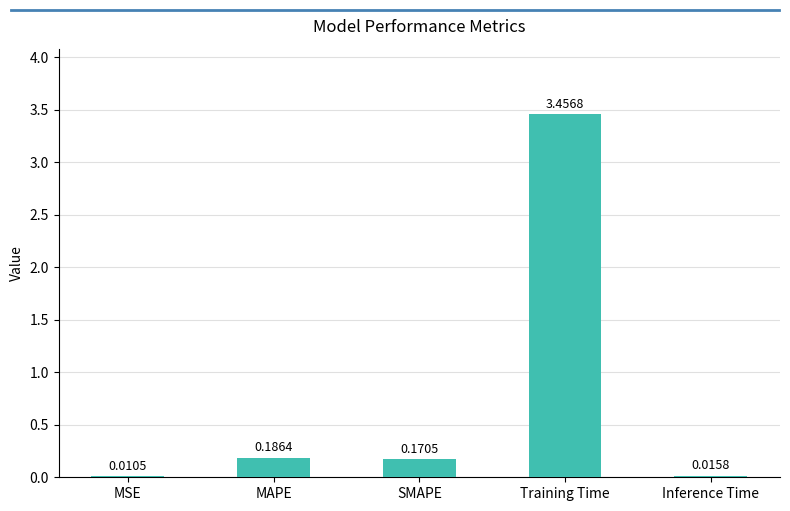

At which category does the chart reach its peak across all series?

Training Time